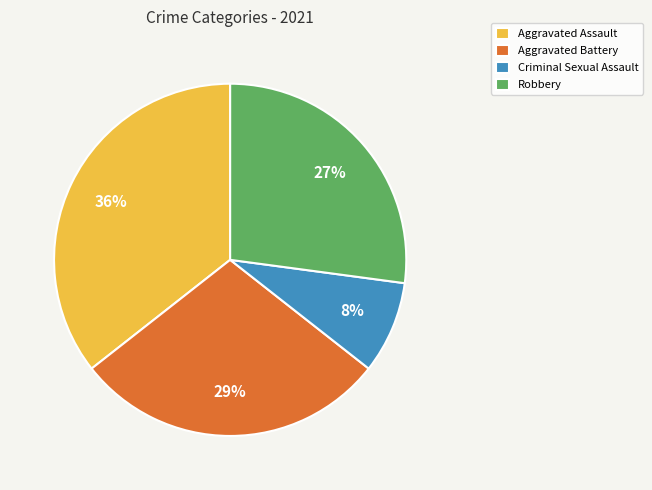

To the nearest percent, what is the average slice percentage?

25%